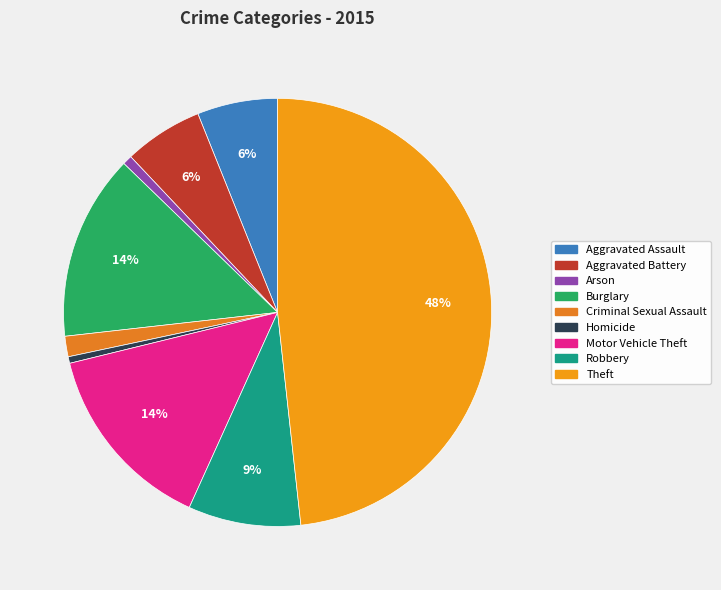

The Aggravated Assault slice represents 1% of the pie. True or false?

False